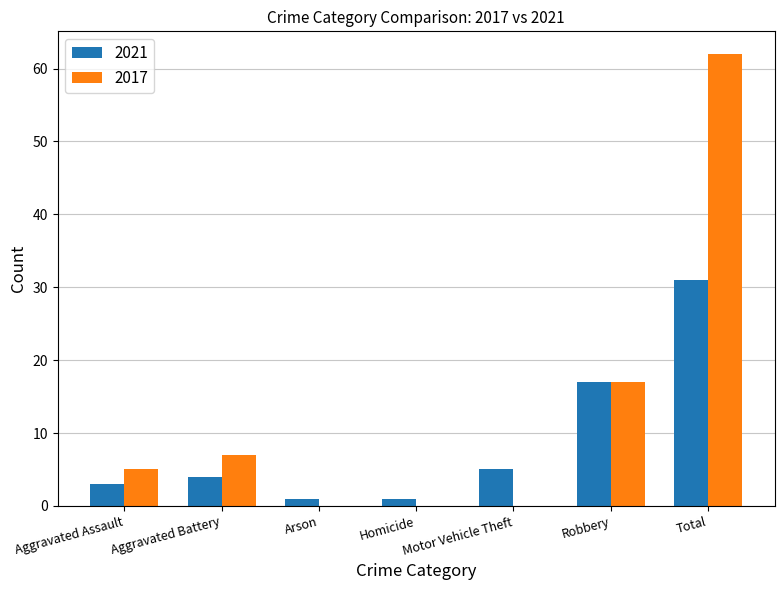

The 2017 series shows 17 at Robbery. True or false?

True